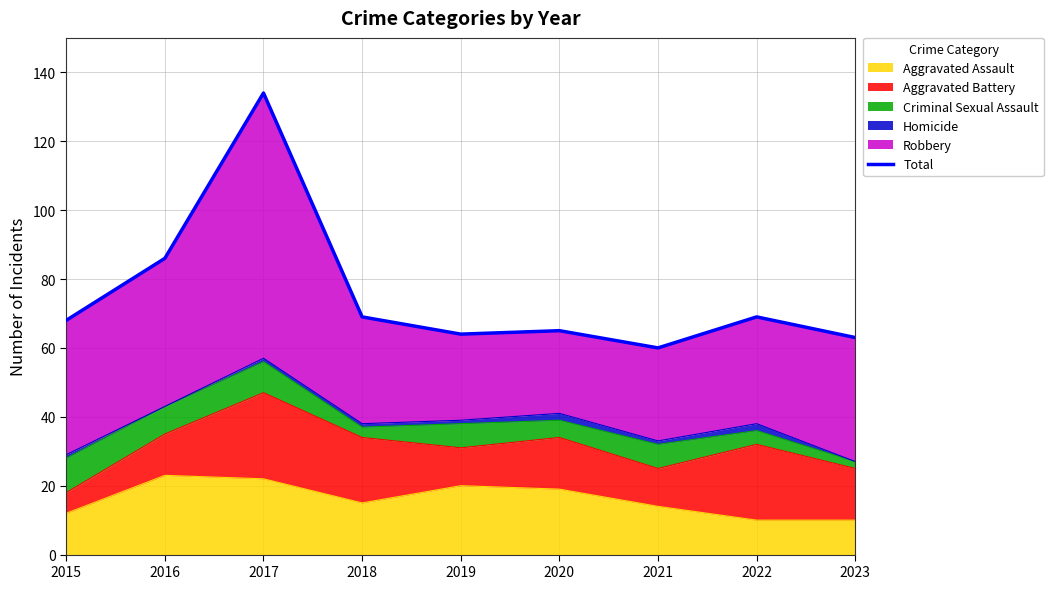

What is the value of the 5th point from the left?

64